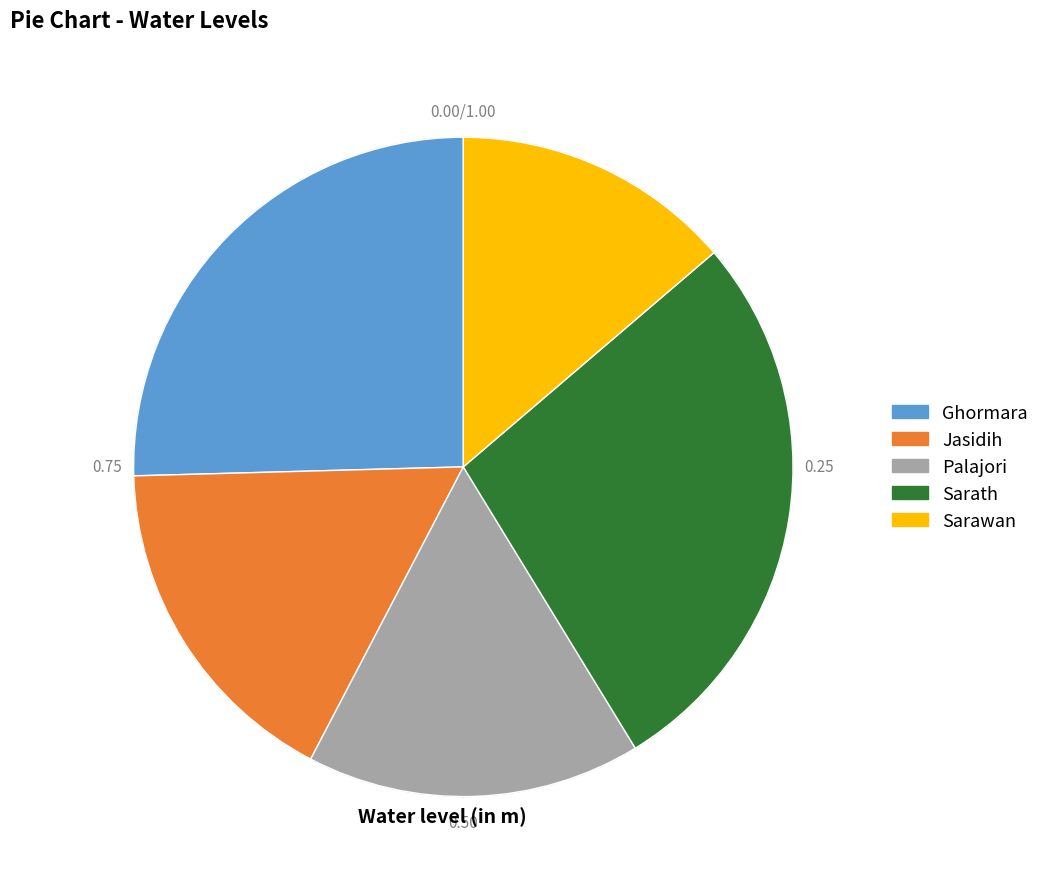

How many segments does this pie chart have?

5